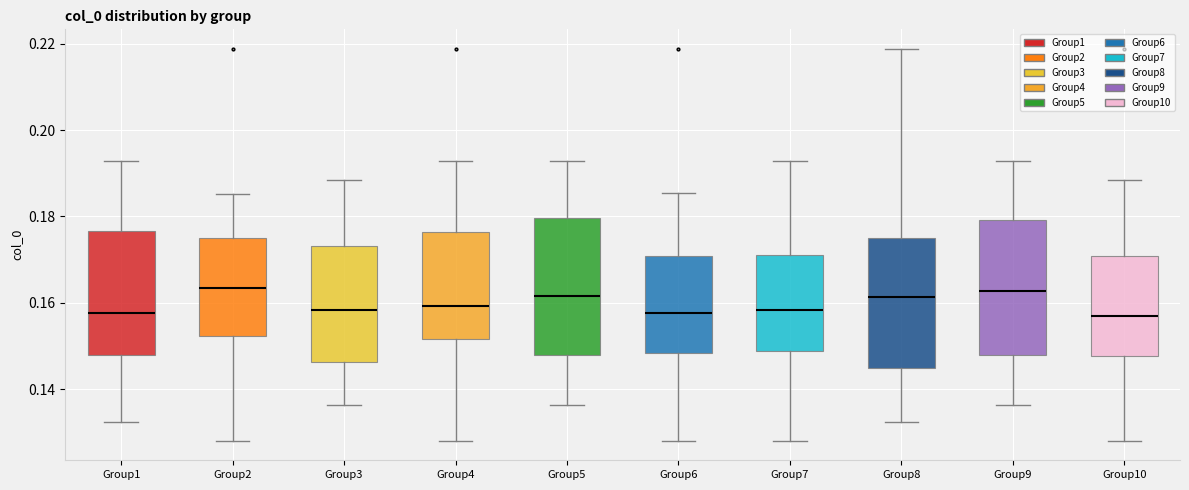

Reading left to right, transcribe this box plot: for each box, give where its median line is, the range the box spans, and where its two whiskers end, as read against the y-axis. The values are not printed on the chart, so give them approximately, as read against the axis.

Group1: median 0.158, box 0.148 to 0.176, whiskers 0.132 to 0.192
Group2: median 0.164, box 0.152 to 0.174, whiskers 0.128 to 0.186
Group3: median 0.158, box 0.146 to 0.174, whiskers 0.136 to 0.188
Group4: median 0.160, box 0.152 to 0.176, whiskers 0.128 to 0.192
Group5: median 0.162, box 0.148 to 0.180, whiskers 0.136 to 0.192
Group6: median 0.158, box 0.148 to 0.170, whiskers 0.128 to 0.186
Group7: median 0.158, box 0.148 to 0.170, whiskers 0.128 to 0.192
Group8: median 0.162, box 0.144 to 0.174, whiskers 0.132 to 0.218
Group9: median 0.162, box 0.148 to 0.180, whiskers 0.136 to 0.192
Group10: median 0.158, box 0.148 to 0.170, whiskers 0.128 to 0.188